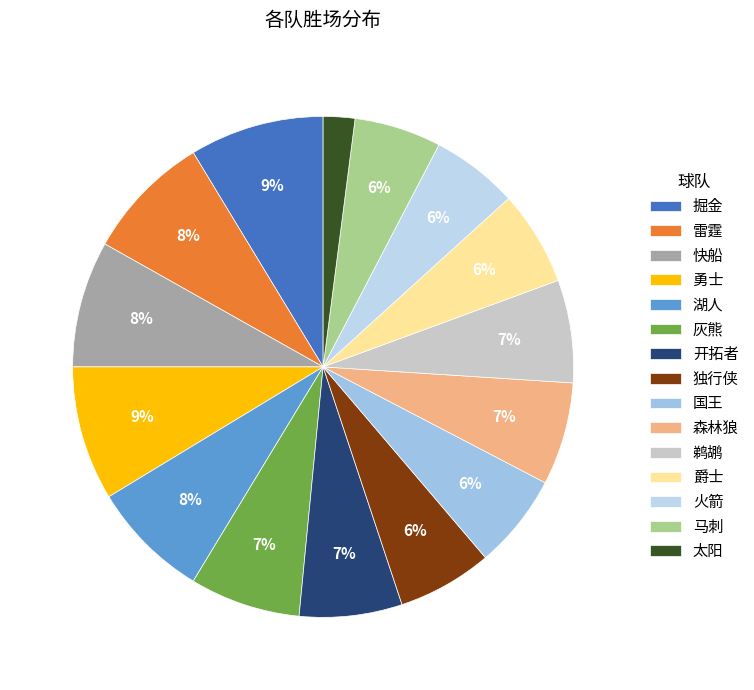

Is the sum of 爵士 and 太阳 greater than half?

No